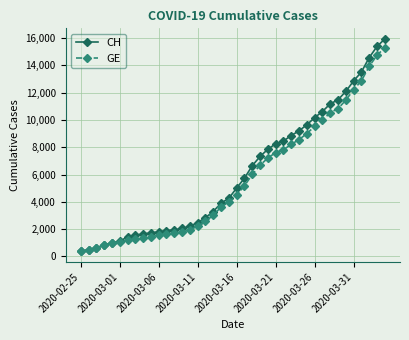

Which series has the widest spread of values?

CH